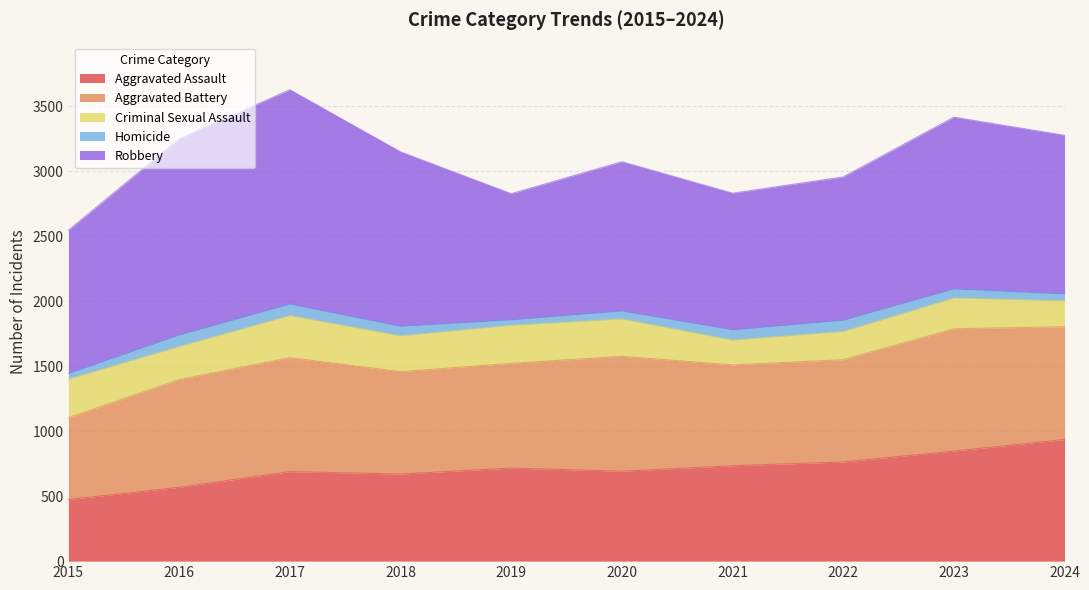

Which has a higher value, 2020 or 2023?

2023